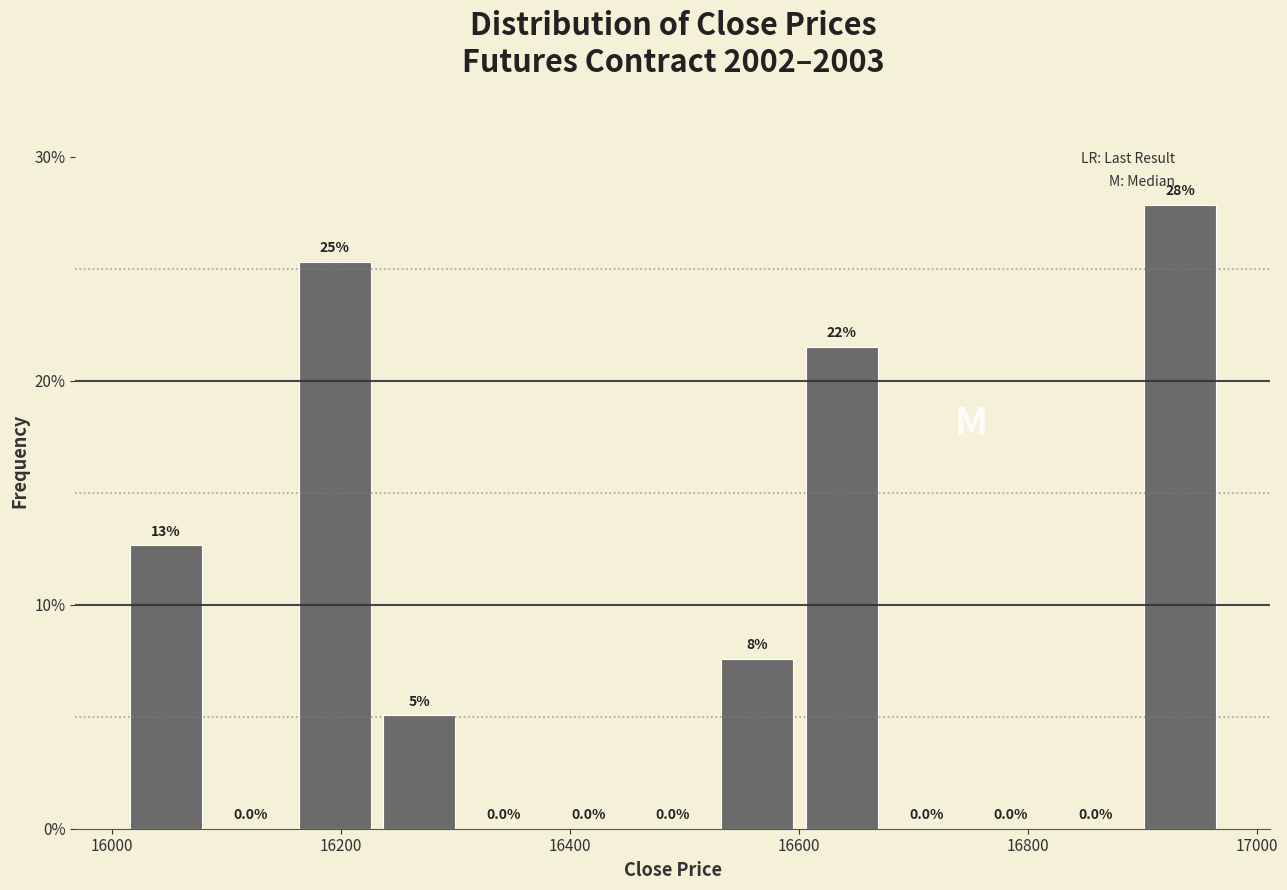

Read against the x-axis, roughly where is the centre of the tallest bar?

16940